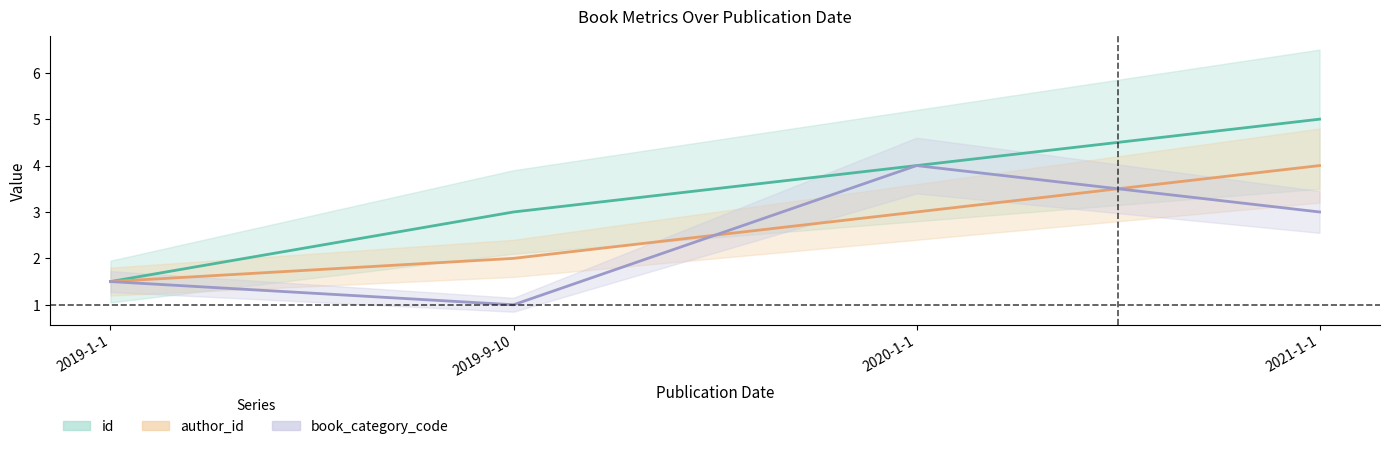

Where does the author_id_line series first go above 3?

2021-1-1